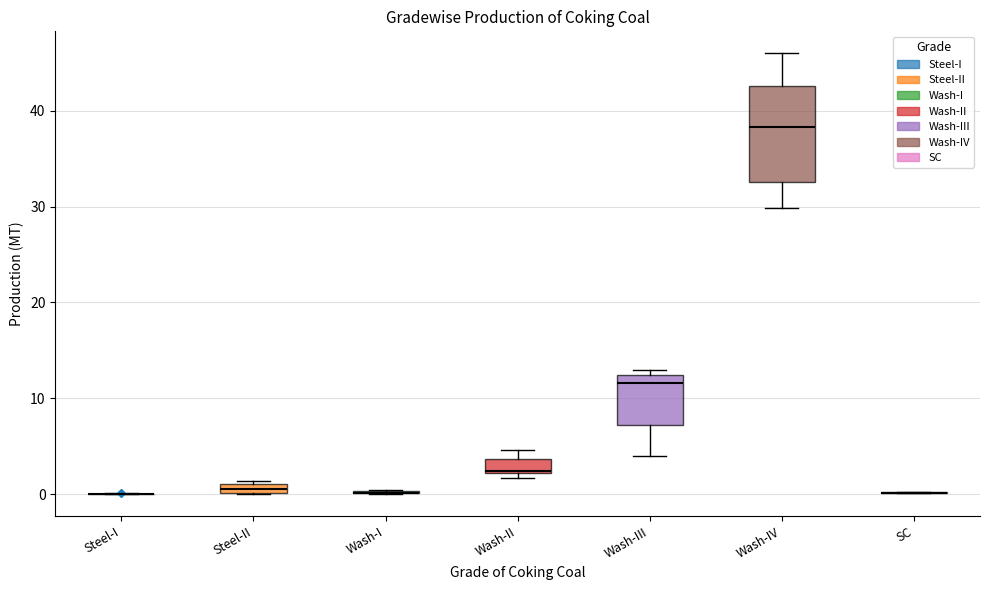

Where is the lower edge of the box for Wash-III on the y-axis? The values are not printed on the chart, so give them approximately, as read against the axis.

7